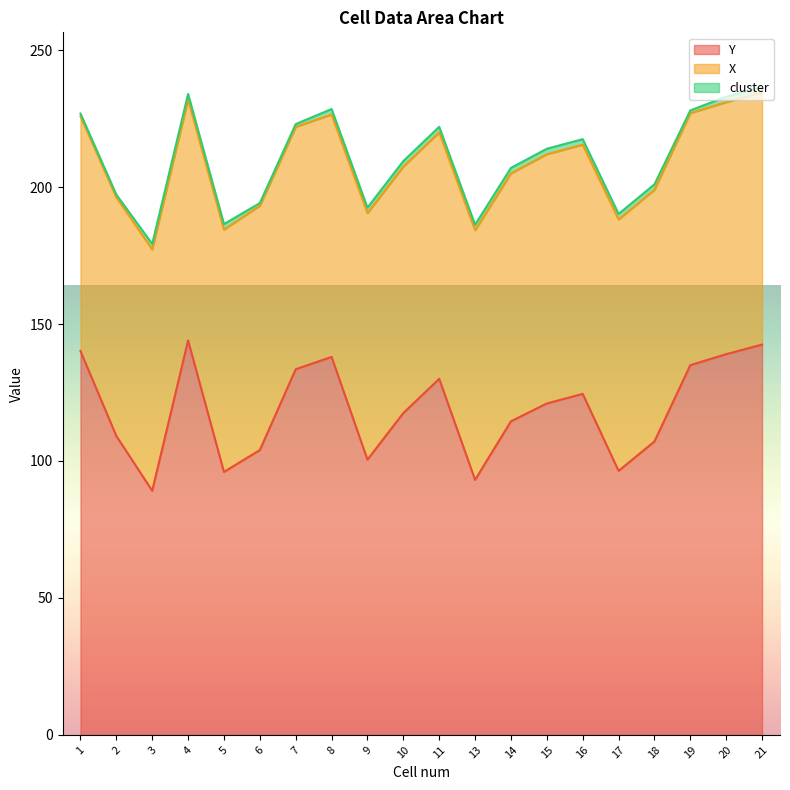

What is the minimum value for X?

85.7